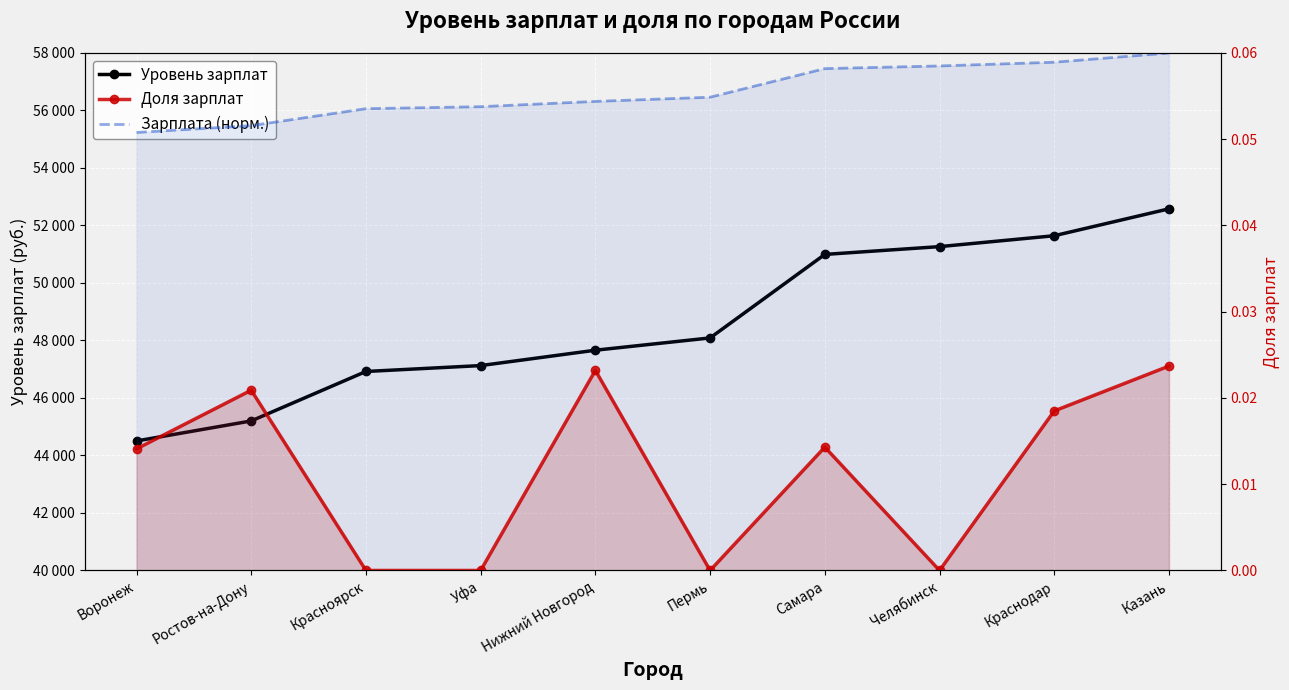

At which label does Уровень зарплат reach its minimum?

Воронеж